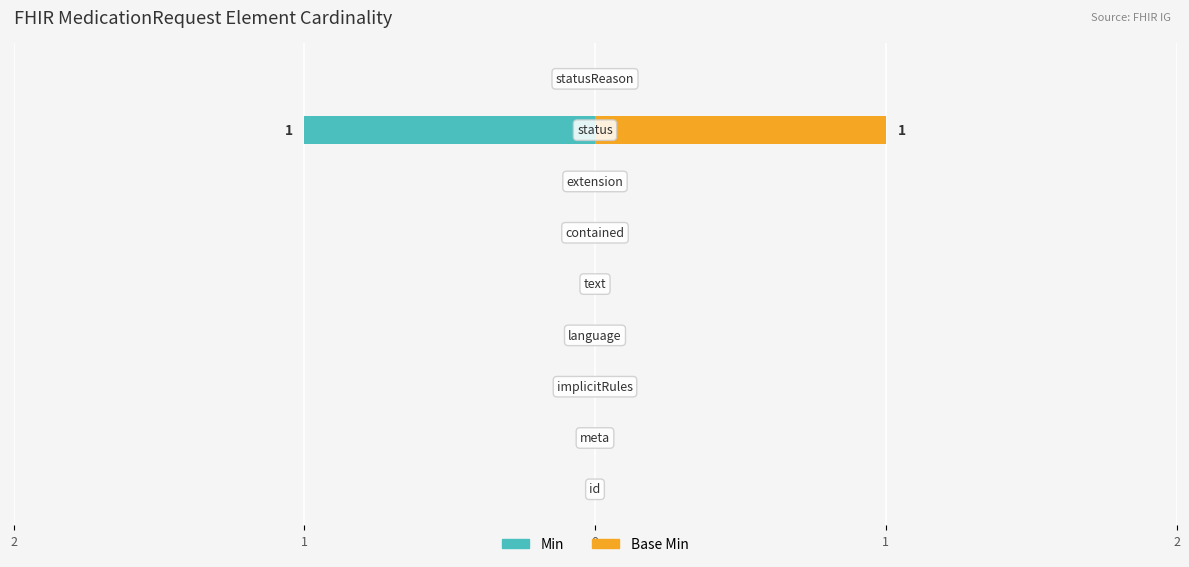

Rank the series by their maximum value, from lowest to highest.

Min, Base Min